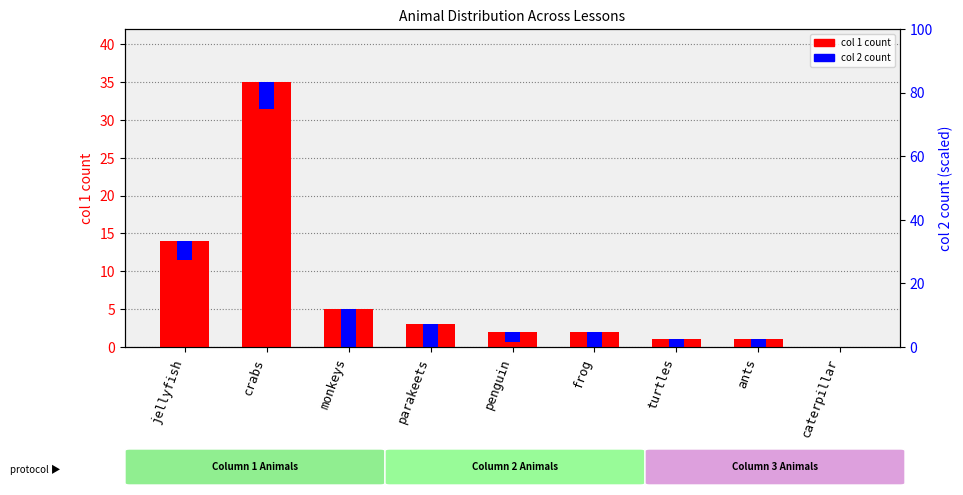

Which label corresponds to the smallest value in the chart?

caterpillar